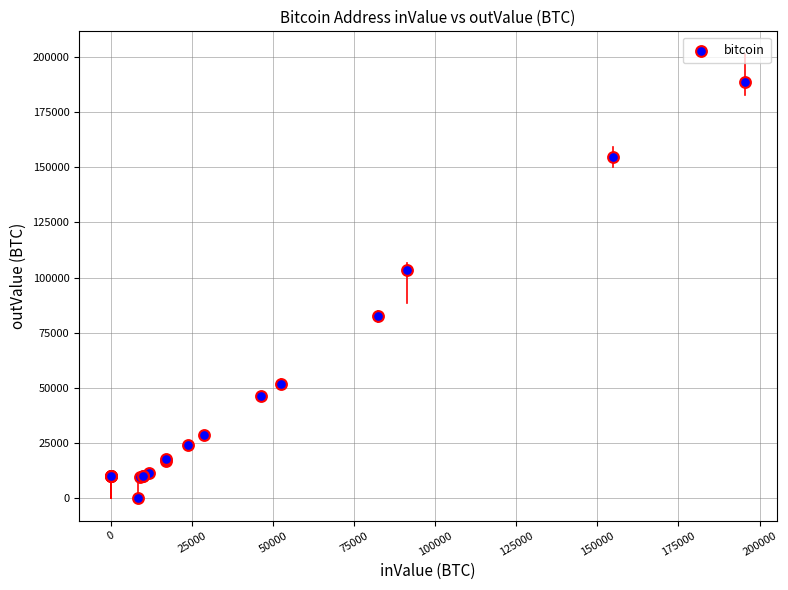

What Y value in the scatter plot is closest to 94282?

103396.2